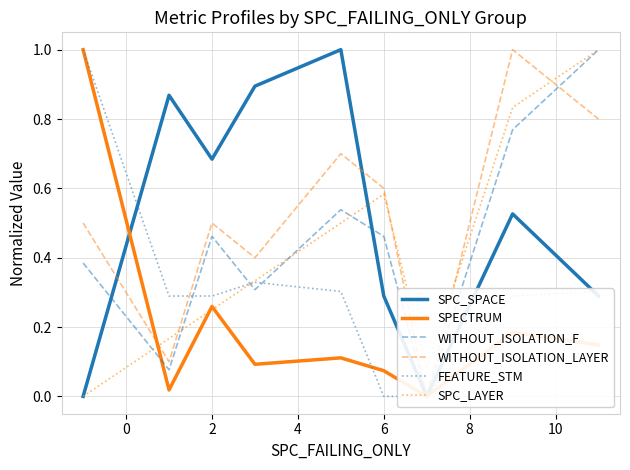

Is it true that SPC_LAYER equals 0.4 at 2?

False